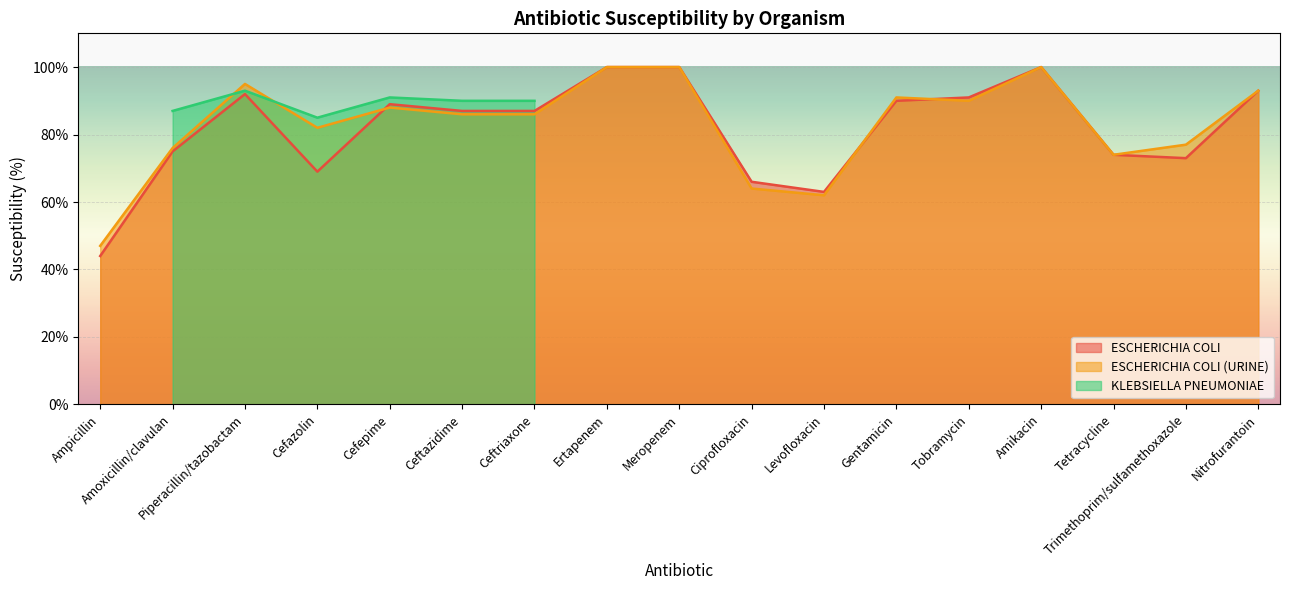

How many interior local valleys does the ESCHERICHIA COLI (URINE) series have?

4